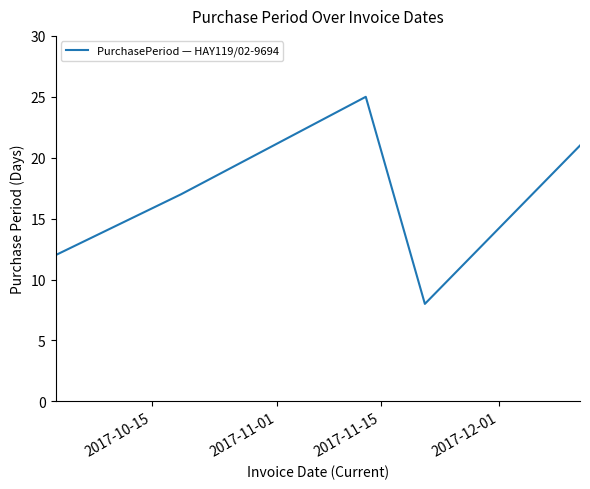

What is the sum of all values?

83